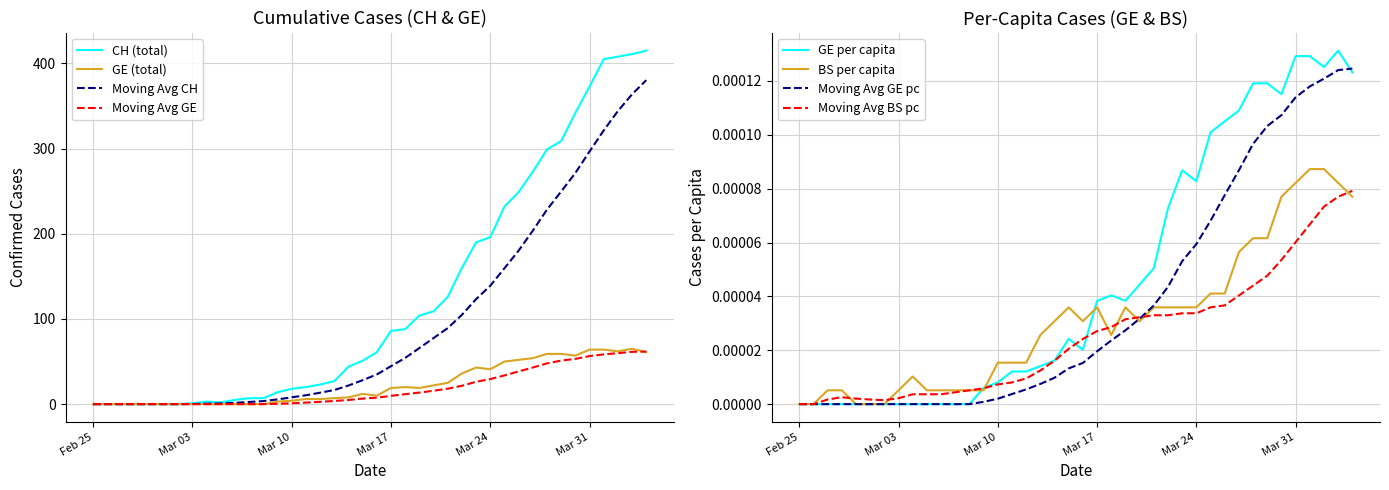

Is it true that Moving Avg CH equals 44.6 at Mar 17?

True